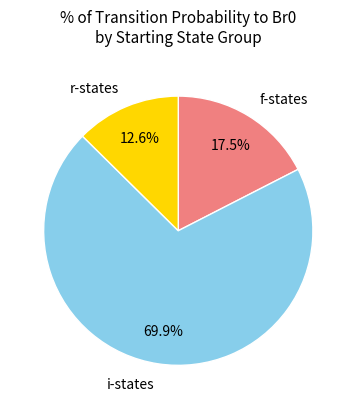

Does any single category account for the majority?

Yes